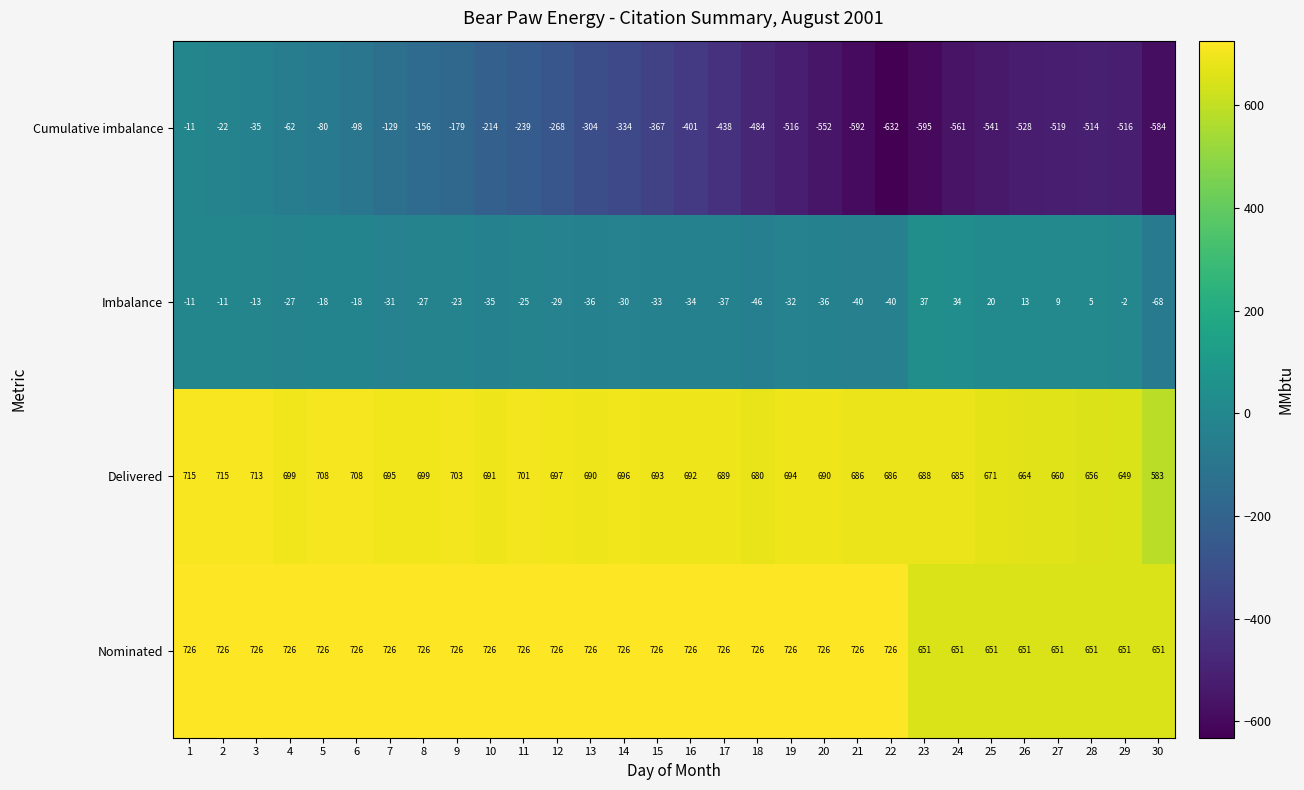

What is the average value of the Cumulative imbalance series?

-349